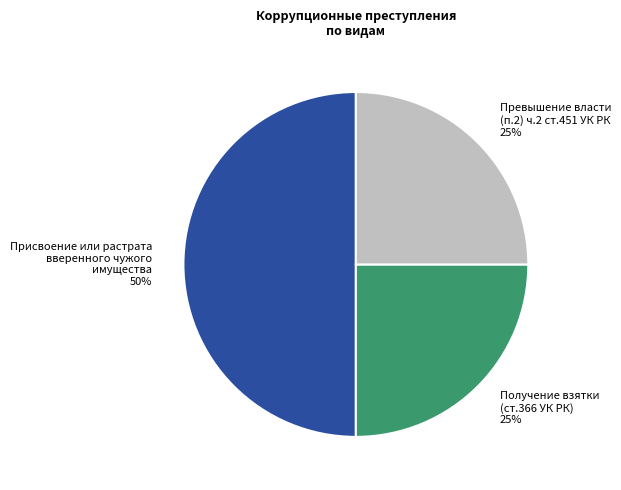

Combined, do Присвоение или растрата вверенного чужого имущества 50% and Получение взятки (ст.366 УК РК) 25% account for over 50%?

Yes